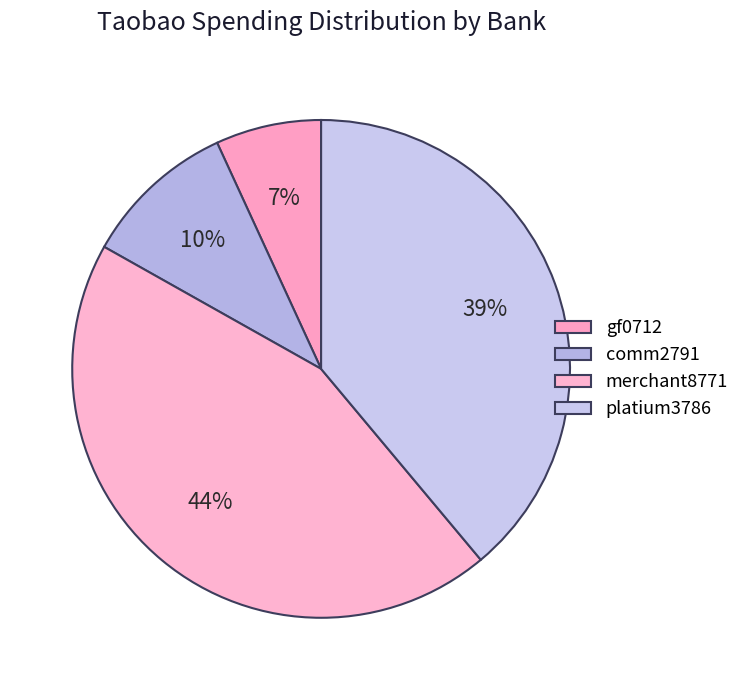

How many slices are in this pie chart?

4